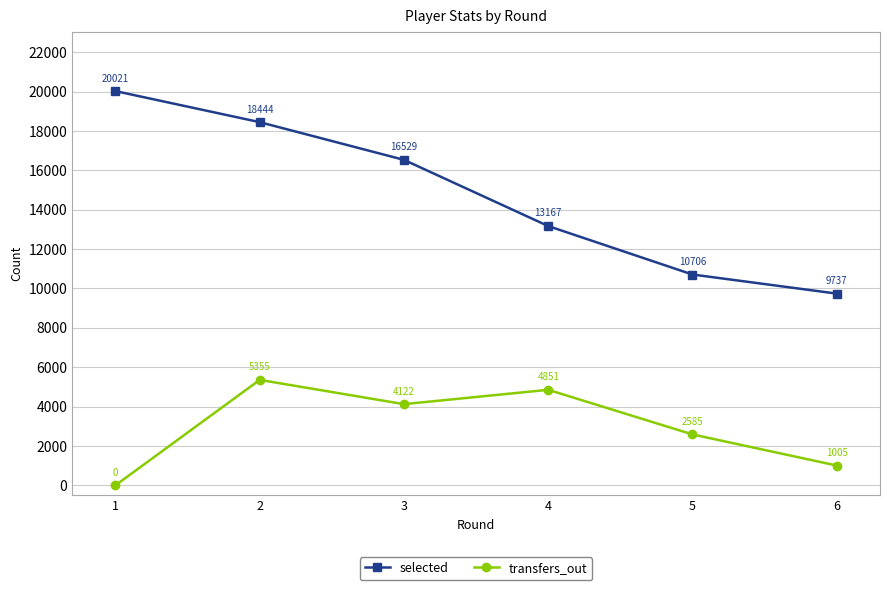

Between 4 and 5, which series saw the biggest shift?

selected